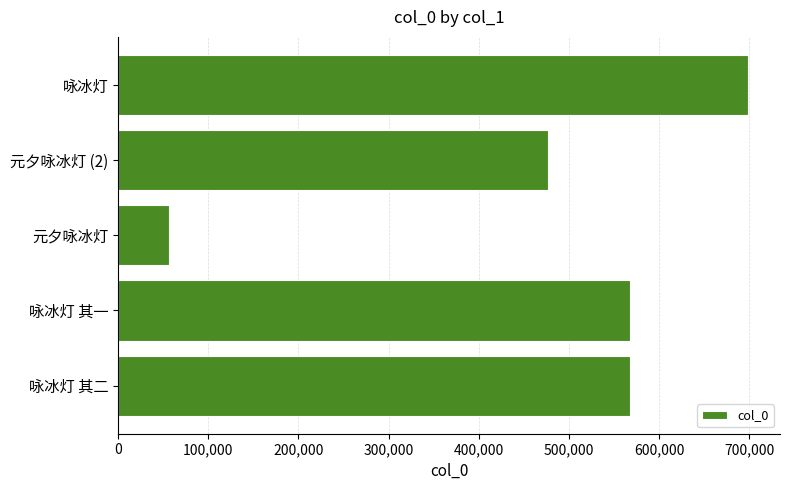

At which label is the value closest to 377542?

元夕咏冰灯 (2)